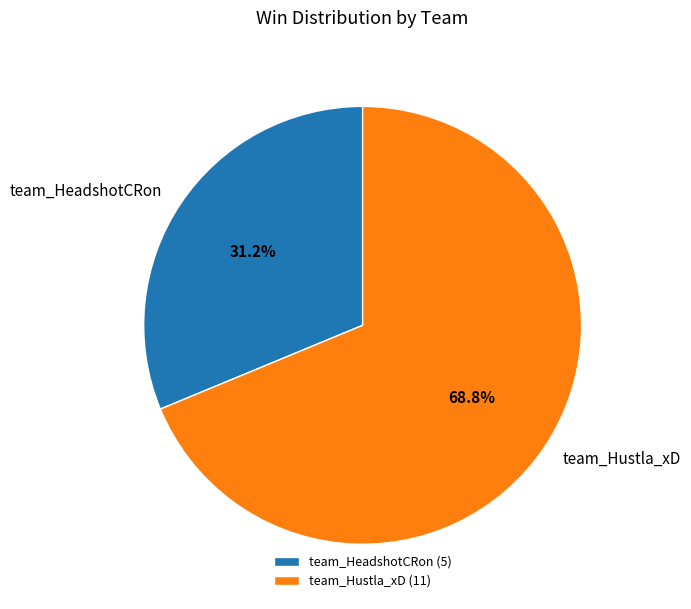

Rank the categories by value from highest to lowest.

team_Hustla_xD, team_HeadshotCRon